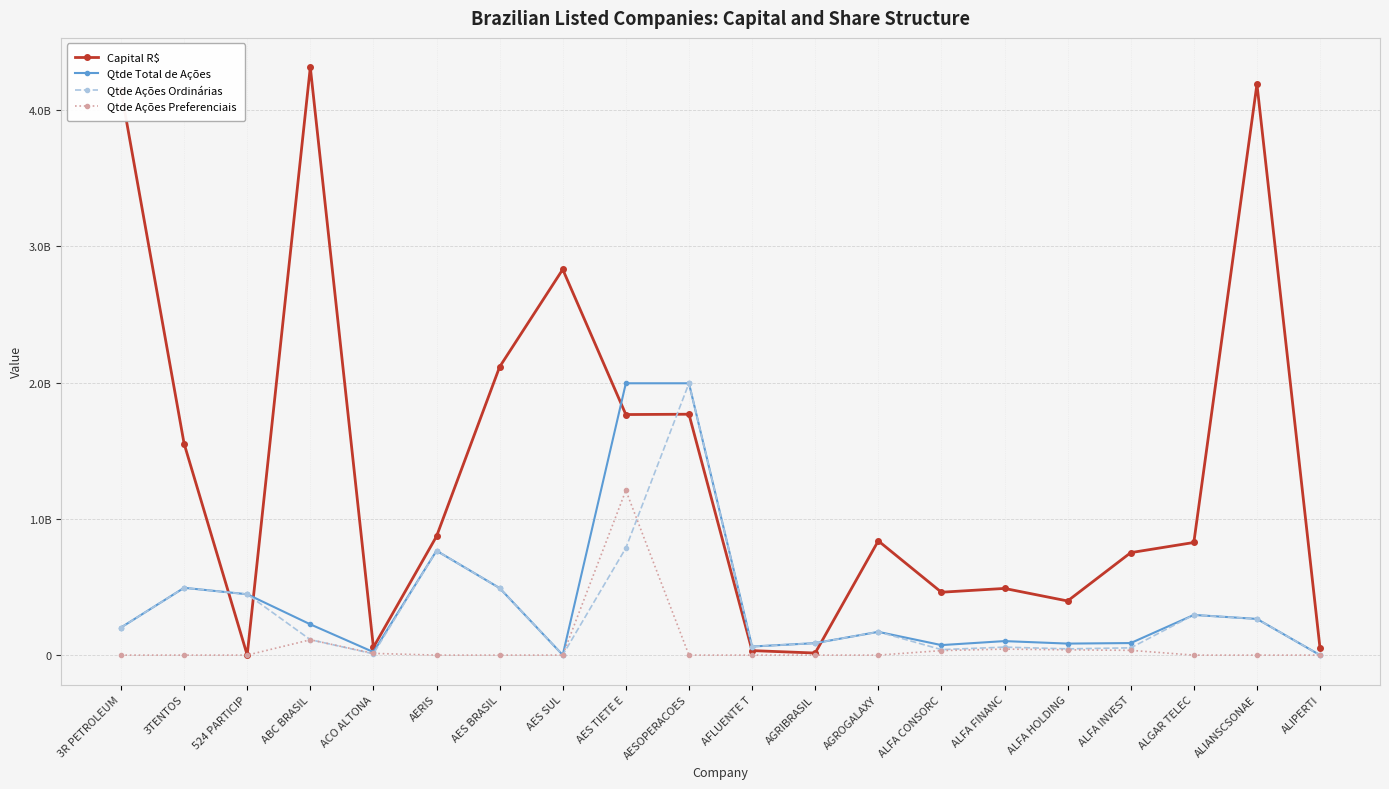

Does the chart display data point markers on the line(s)?

Yes